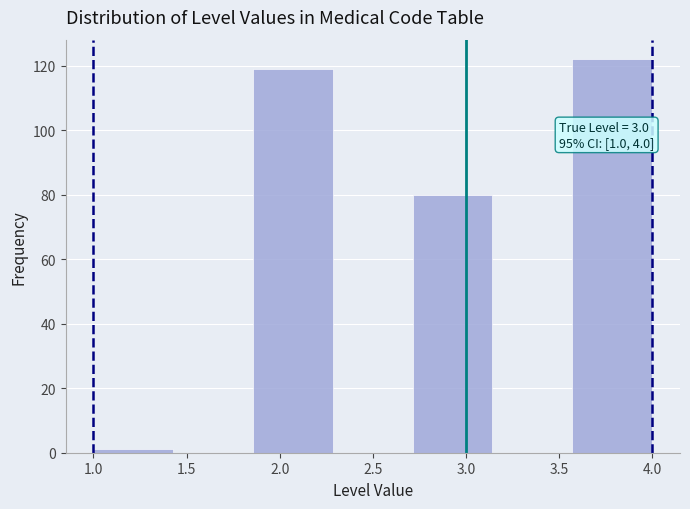

Over which range of the x-axis is the bar tallest?

3.55 to 4.00